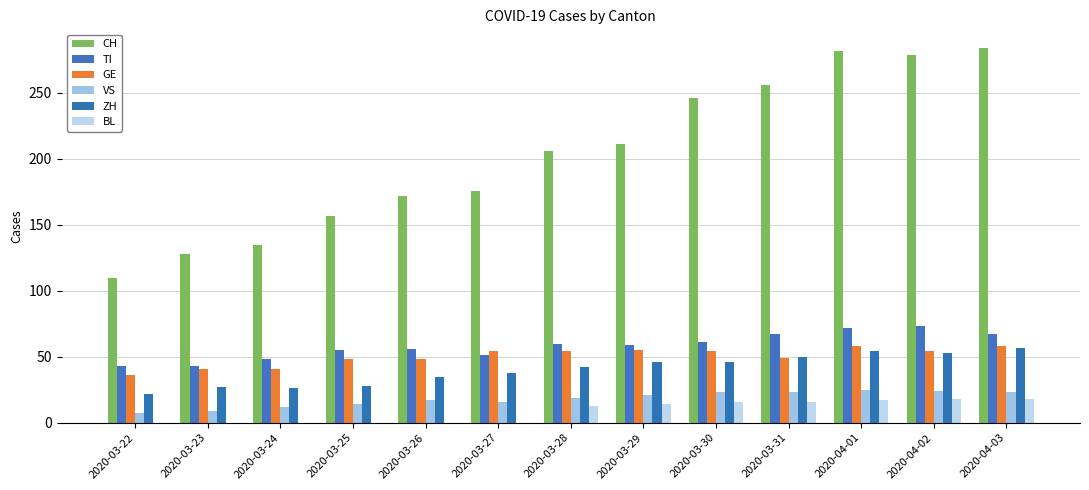

What is the approximate value of CH at 2020-03-23?

128